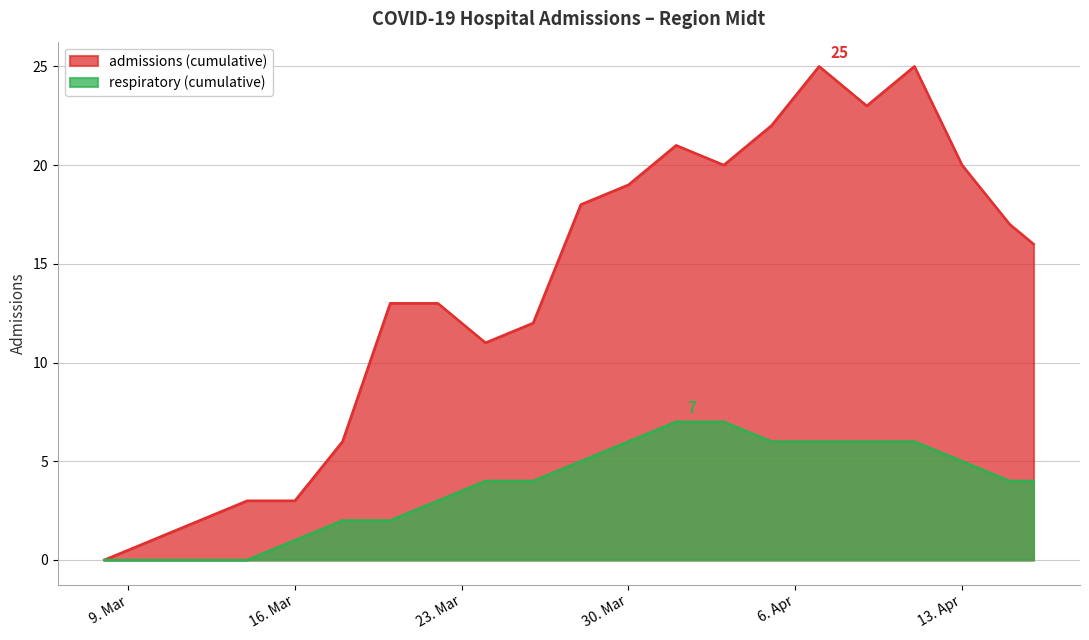

What are all the series names shown in the legend?

admissions, respiratory